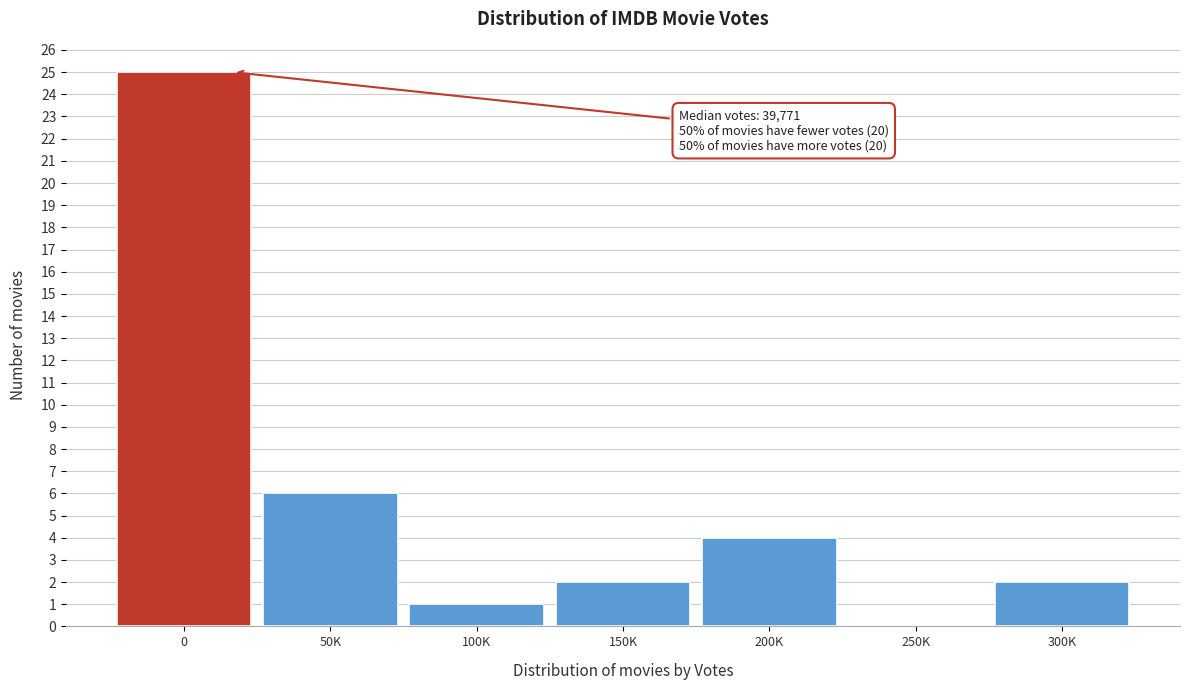

Reading left to right, transcribe all the data shown in this chart.

0=25	50K=6	100K=1	150K=2	200K=4	250K=0	300K=2